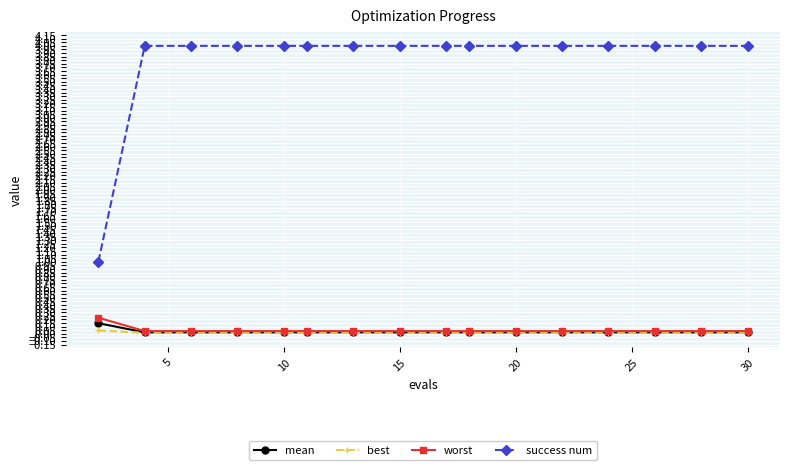

Which series has the widest spread of values?

success num